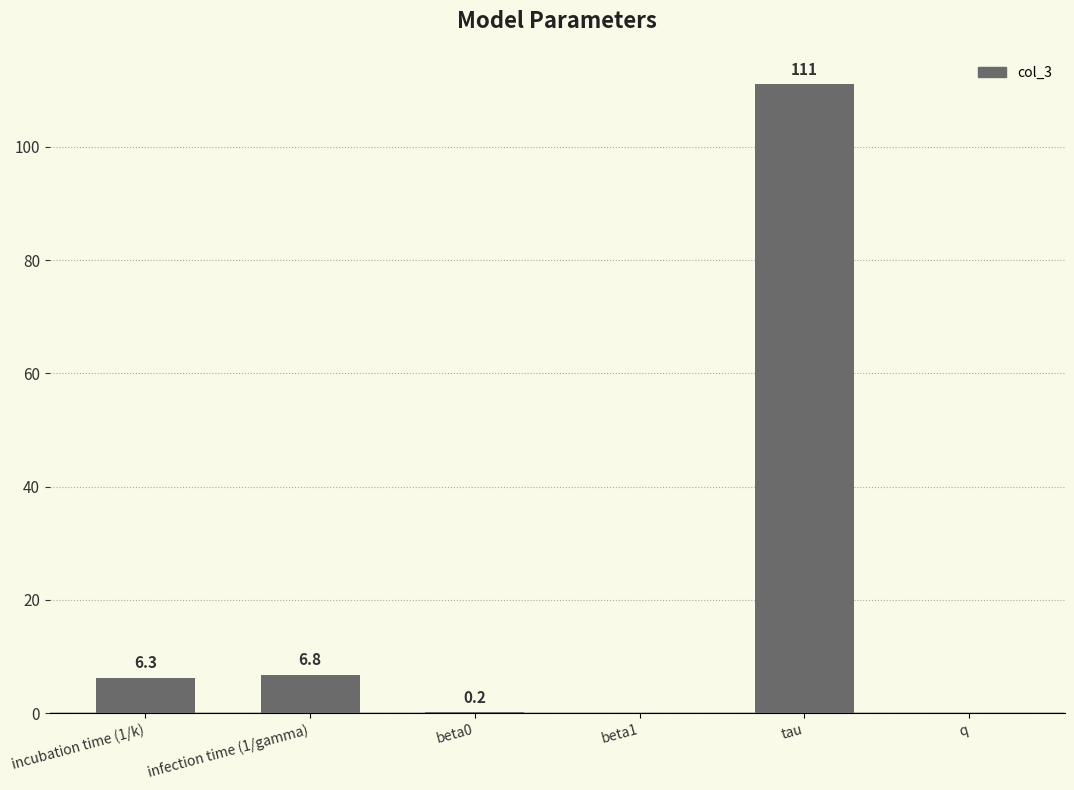

The value at q is 60.6. True or false?

False